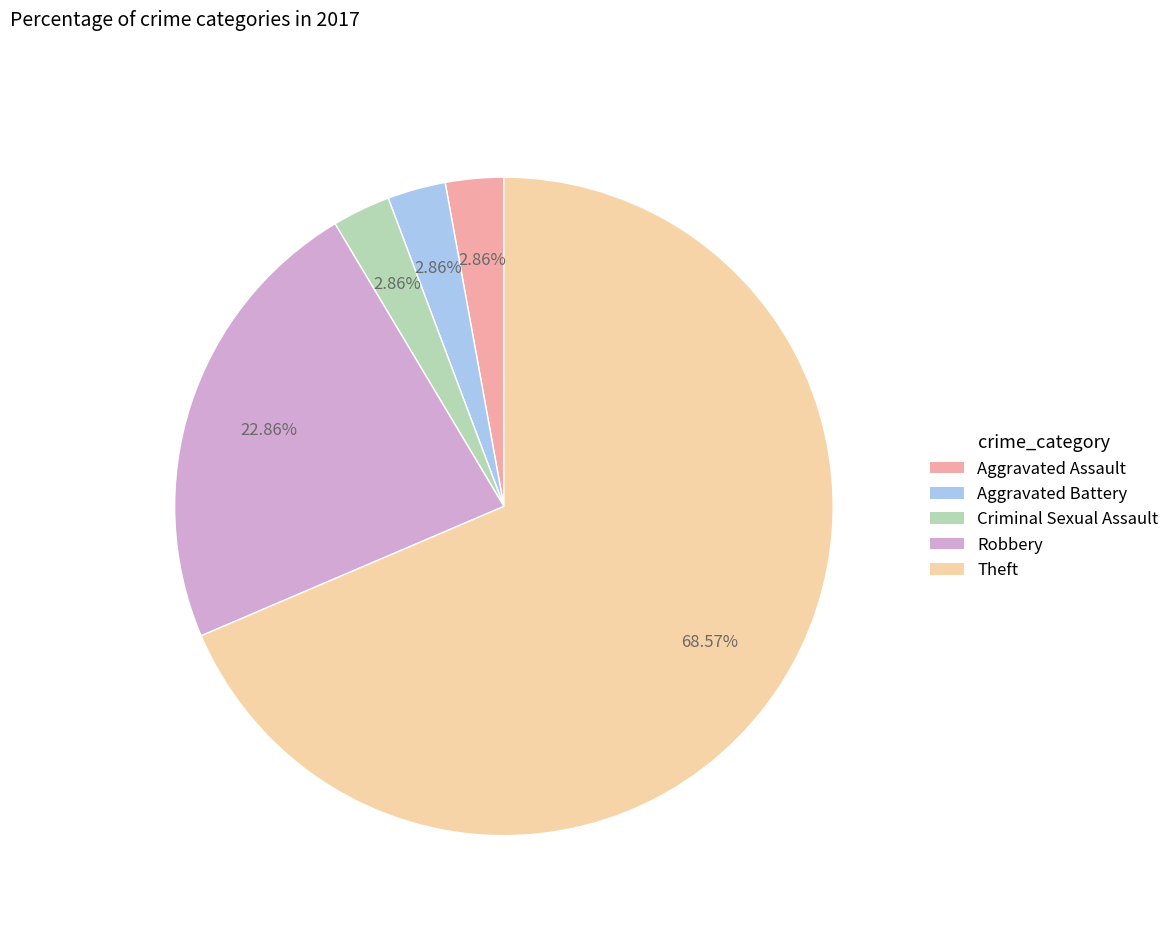

To the nearest percent, what percentage of the pie is Robbery?

23%